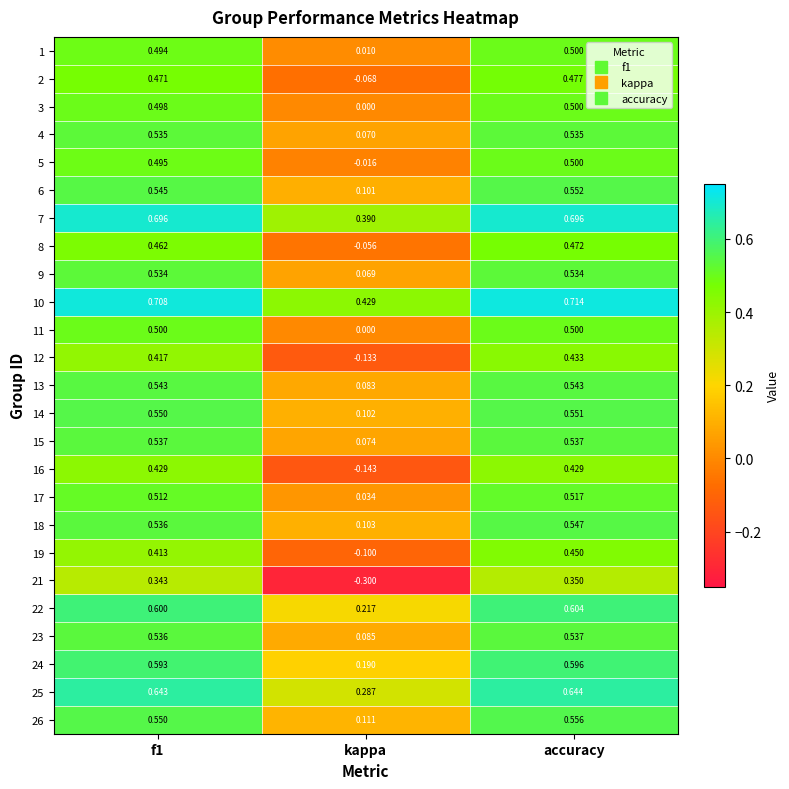

Where is 18 nearest to the value 0?

kappa